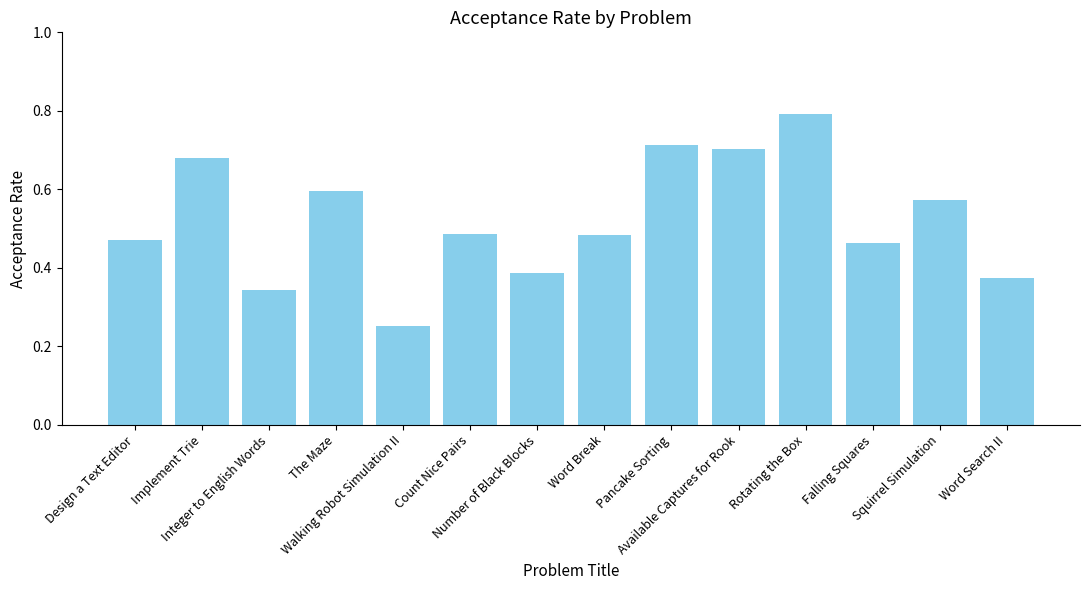

The chart shows a value of 0.7 at Available Captures for Rook. True or false?

True